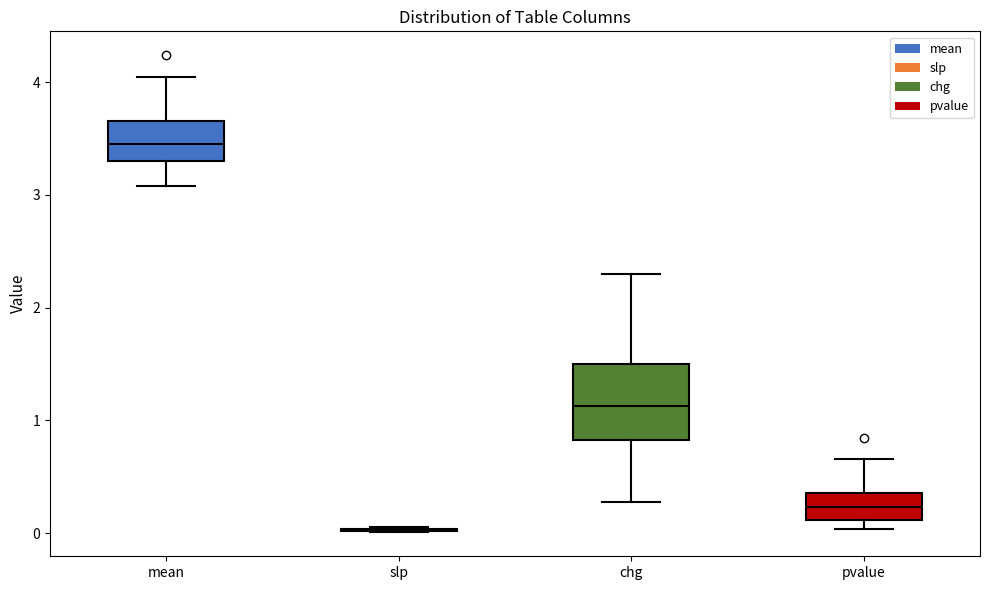

Which box is the tallest, from its lower edge to its upper edge?

chg